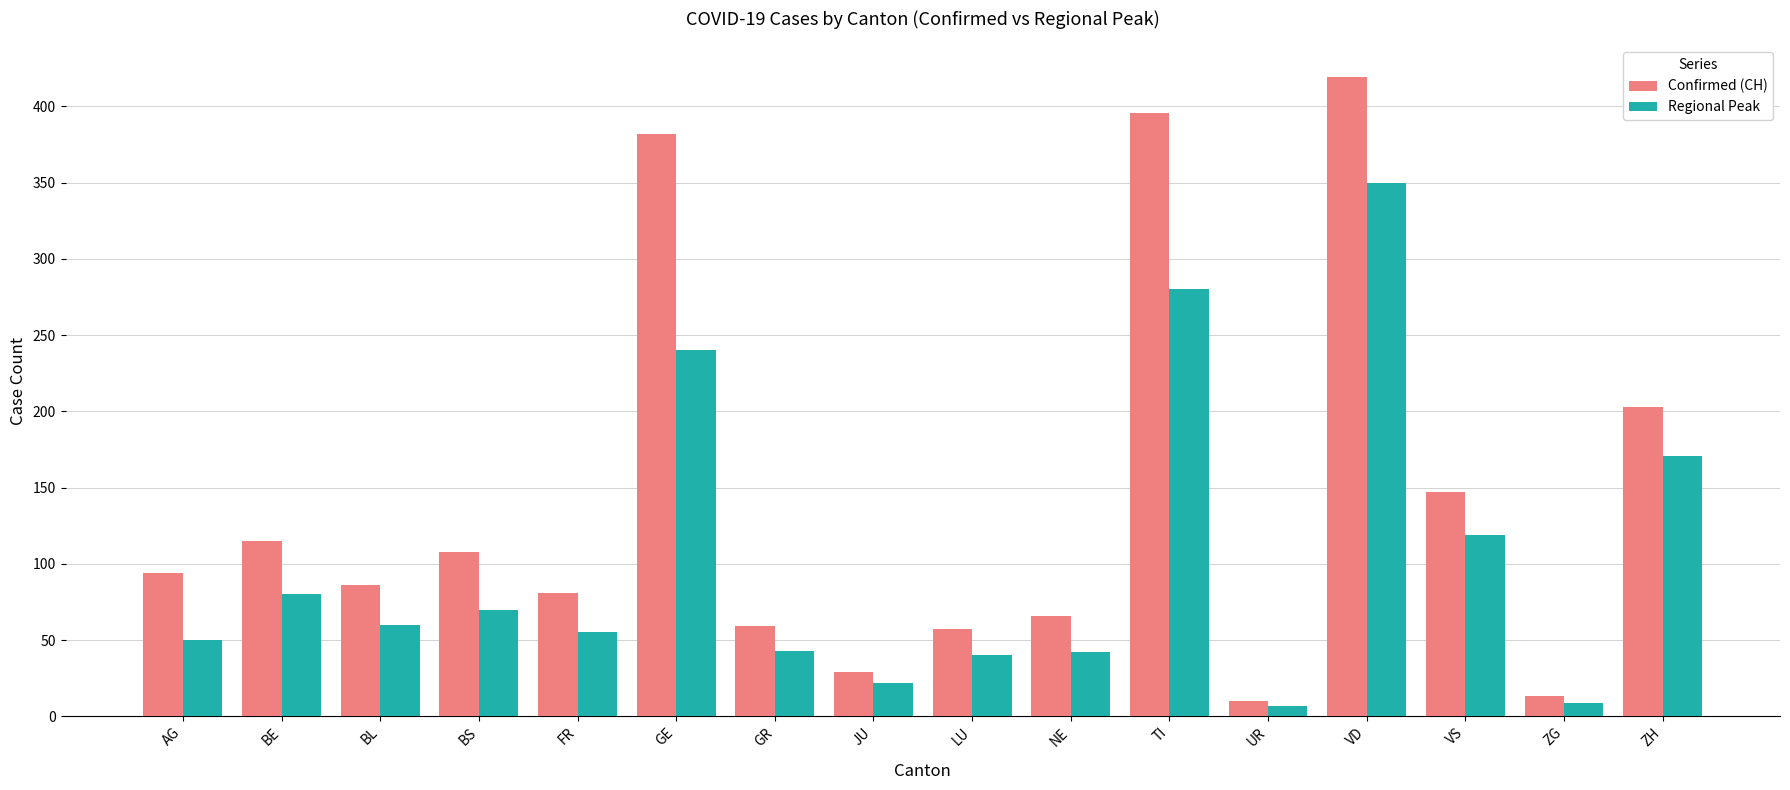

The Regional Peak series shows 303 at ZH. True or false?

False